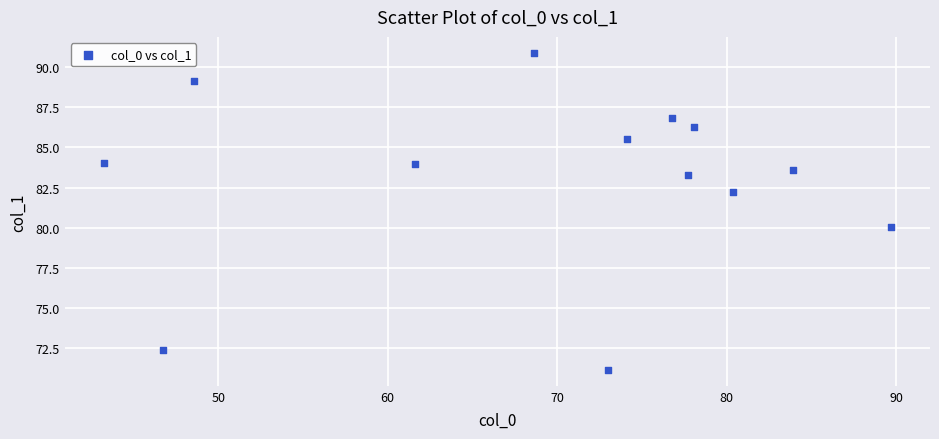

What Y value in the scatter plot is closest to 81?

80.1